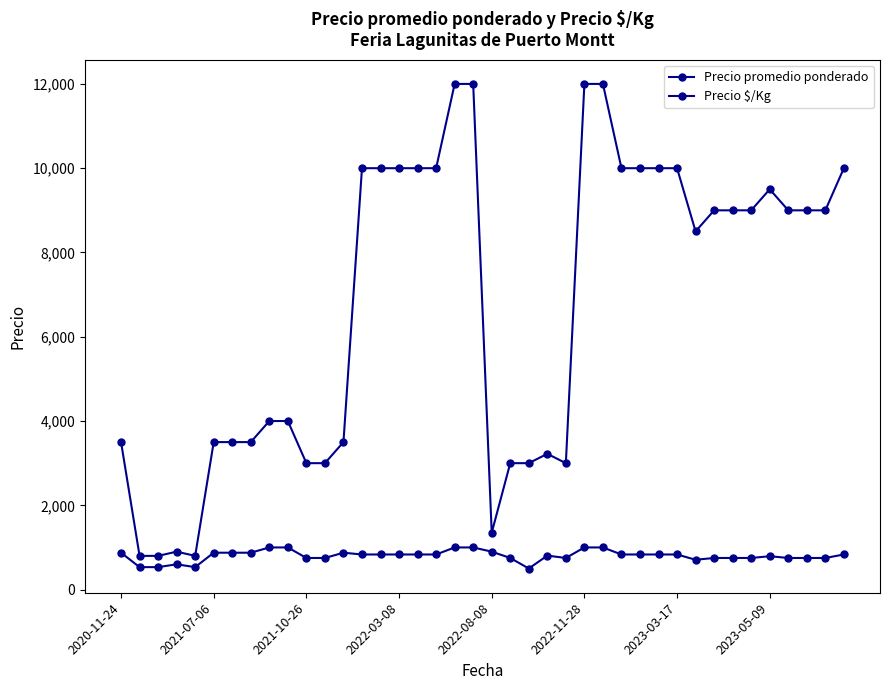

Does the chart have visible grid lines?

No